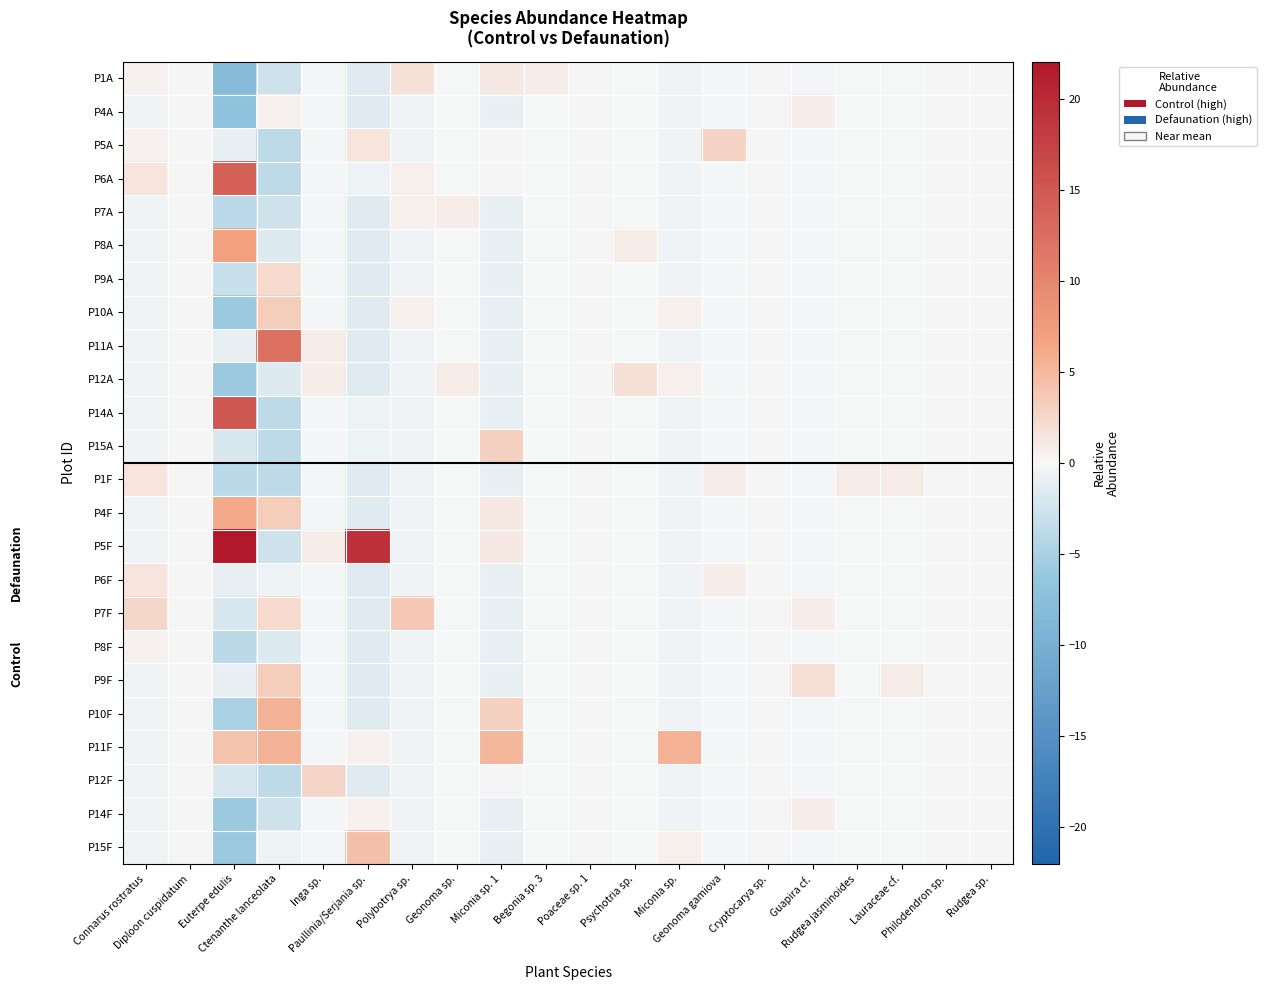

Rank the series by their maximum value, from lowest to highest.

P8F, P4A, P14F, P7A, P1F, P6F, P1A, P12A, P9A, P12F, P5A, P15A, P10A, P9F, P7F, P15F, P10F, P11F, P4F, P8A, P11A, P6A, P14A, P5F